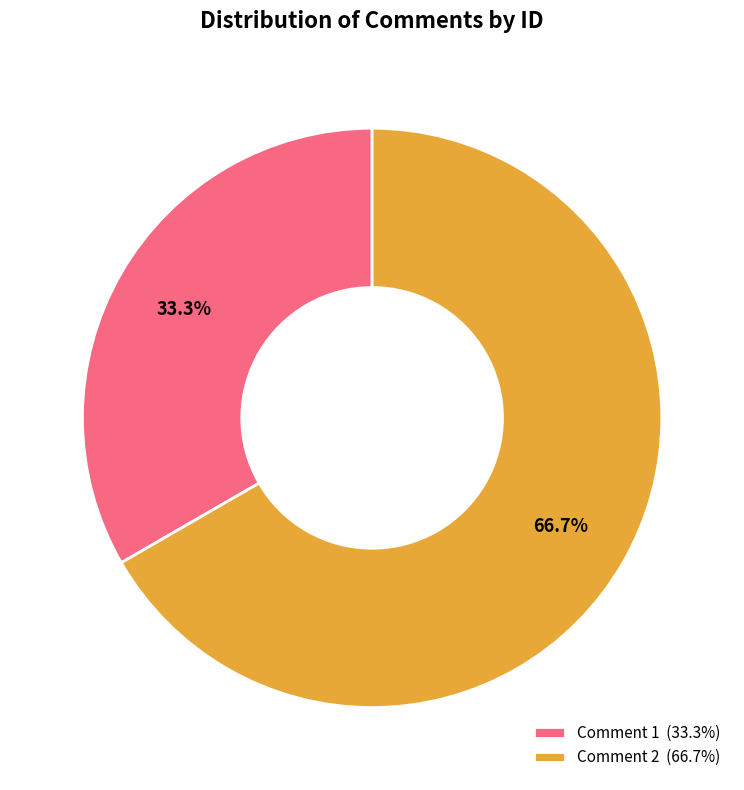

Between Comment 1 and Comment 2, which is larger?

Comment 2